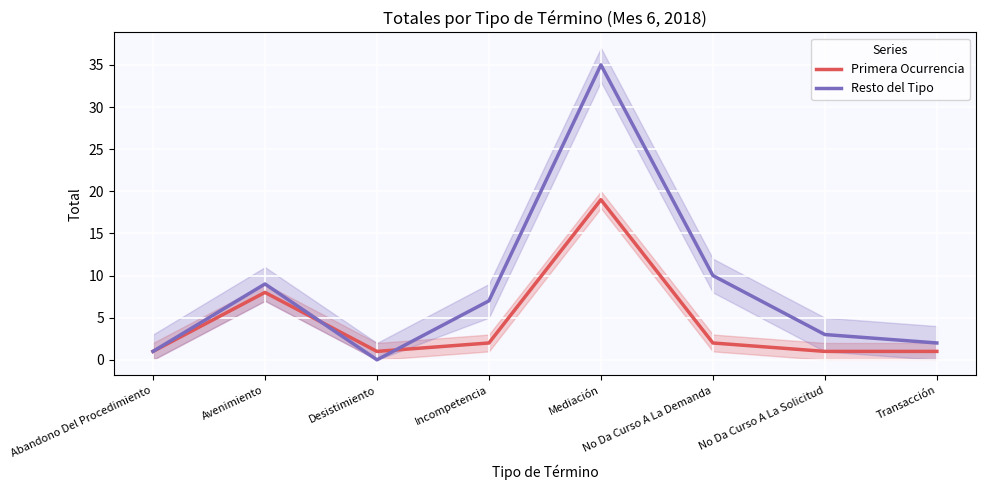

What are all the series names shown in the legend?

Primera Ocurrencia, Resto del Tipo